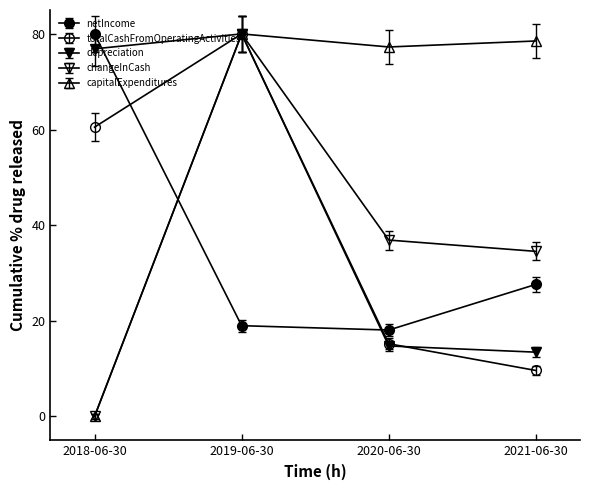

What is the total value across all series at 2020-06-30?

160.6